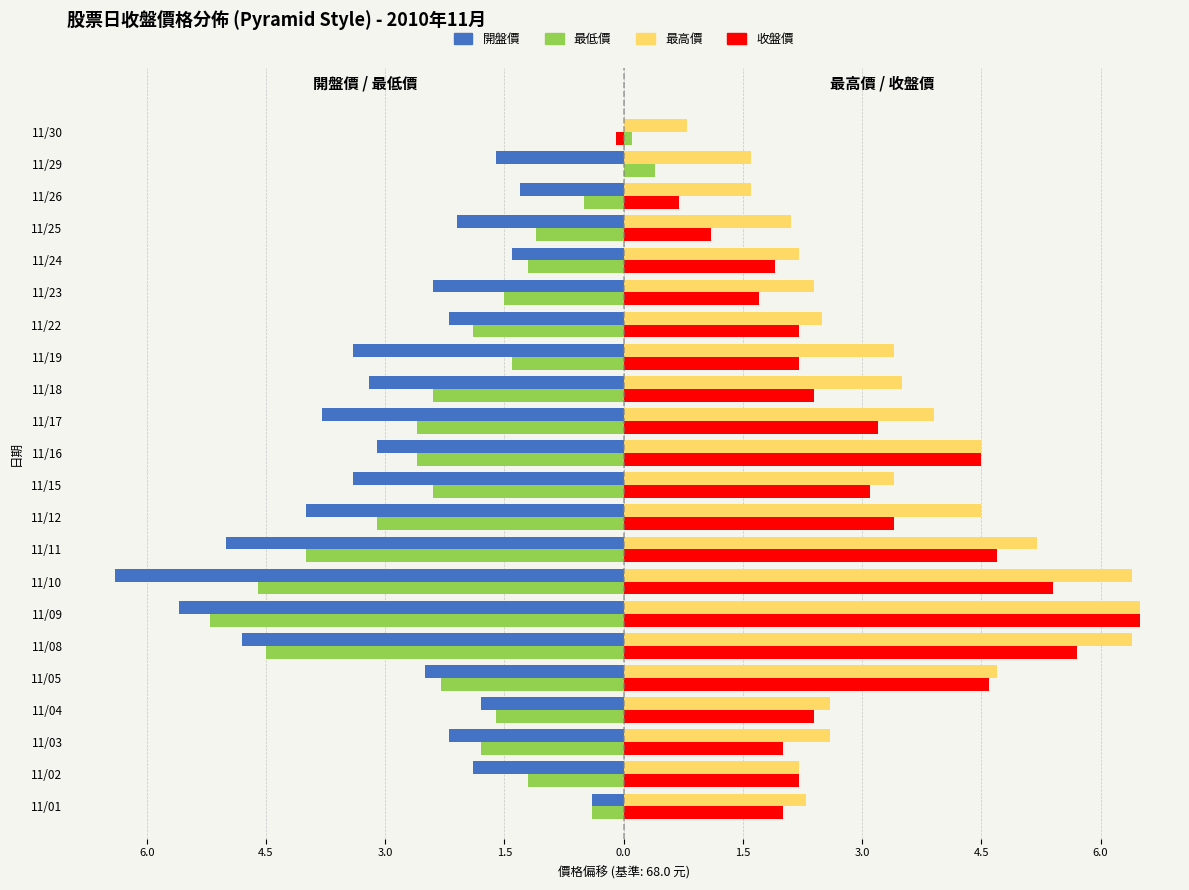

What are all the series names shown in the legend?

開盤價, 最低價, 最高價, 收盤價